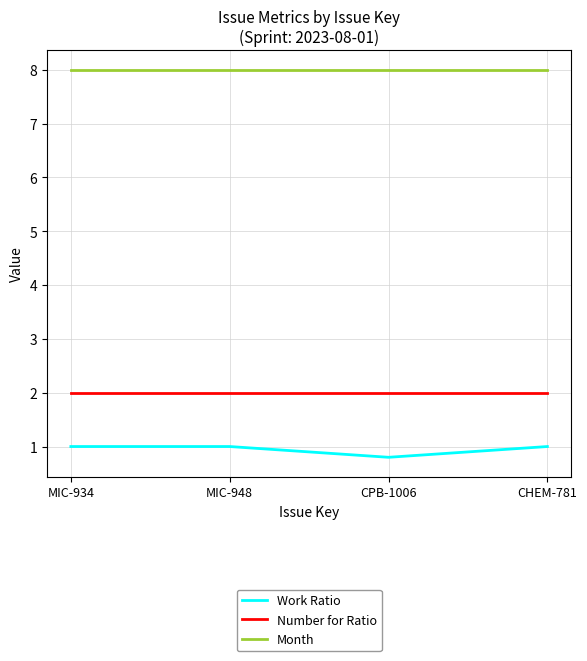

What is the difference between the maximum and minimum values in the Work Ratio series?

0.2